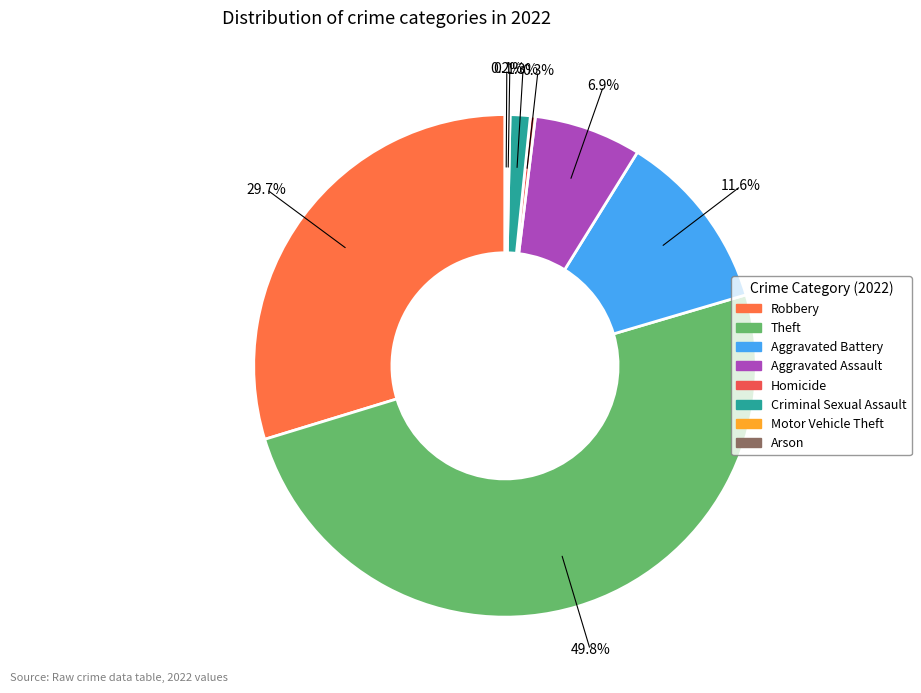

How many segments does this pie chart have?

8